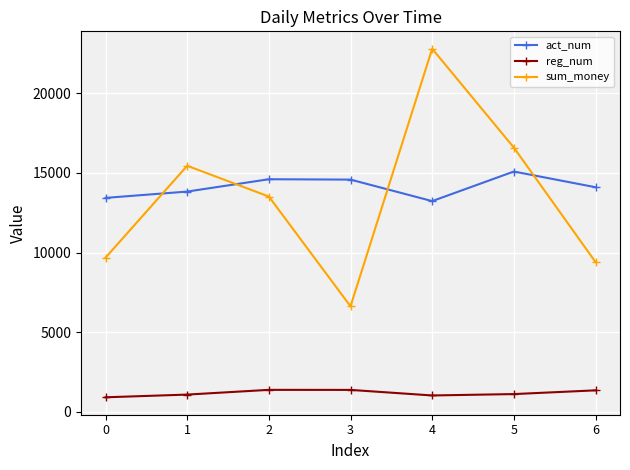

What is the spread (max minus min) of values at 0?

12513.0